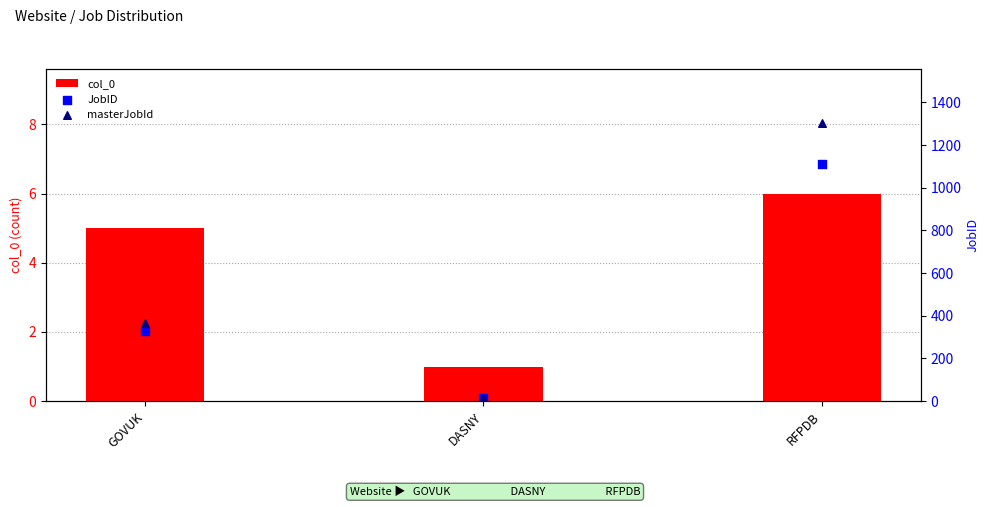

Is the value of masterJobId at DASNY greater than the value of JobID at DASNY?

No